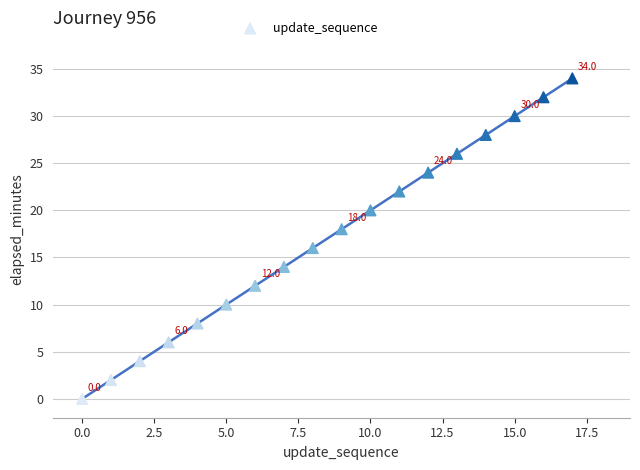

What is the range of Y values (max minus min)?

34